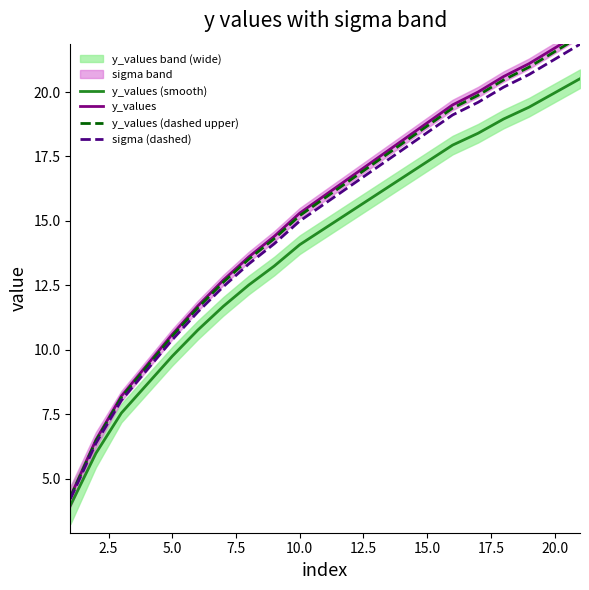

Reading right to left, list all the values displayed in this chart.

y_values (smooth): 20.5	20.0	19.4	19.0	18.4	17.9	17.3	16.7	16.0	15.4	14.7	14.1	13.2	12.5	11.7	10.8	9.8	8.6	7.5	6.0	4.0
y_values: 22.3	21.7	21.1	20.6	20.0	19.5	18.8	18.1	17.4	16.7	16.0	15.3	14.4	13.6	12.7	11.7	10.6	9.4	8.2	6.5	4.3
y_values (dashed upper): 22.2	21.6	21.0	20.5	19.9	19.4	18.7	18.0	17.3	16.6	15.9	15.2	14.3	13.5	12.6	11.6	10.5	9.3	8.1	6.5	4.3
sigma (dashed): 21.9	21.3	20.7	20.2	19.6	19.1	18.4	17.7	17.1	16.4	15.7	15.0	14.1	13.3	12.4	11.5	10.4	9.2	8.0	6.4	4.2